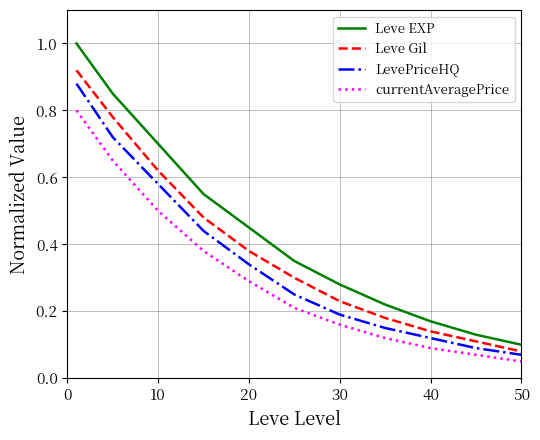

True or false: Leve Gil has more than 1 interior local peaks.

False